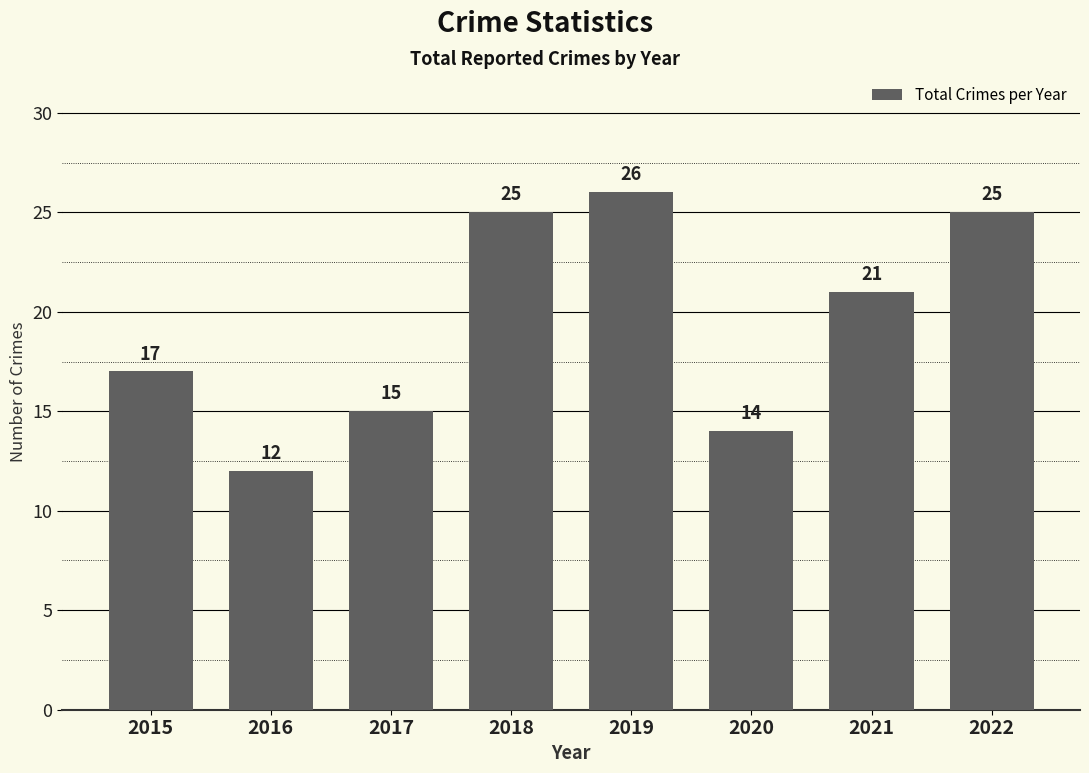

What is the change in value from 2015 to 2017?

-2